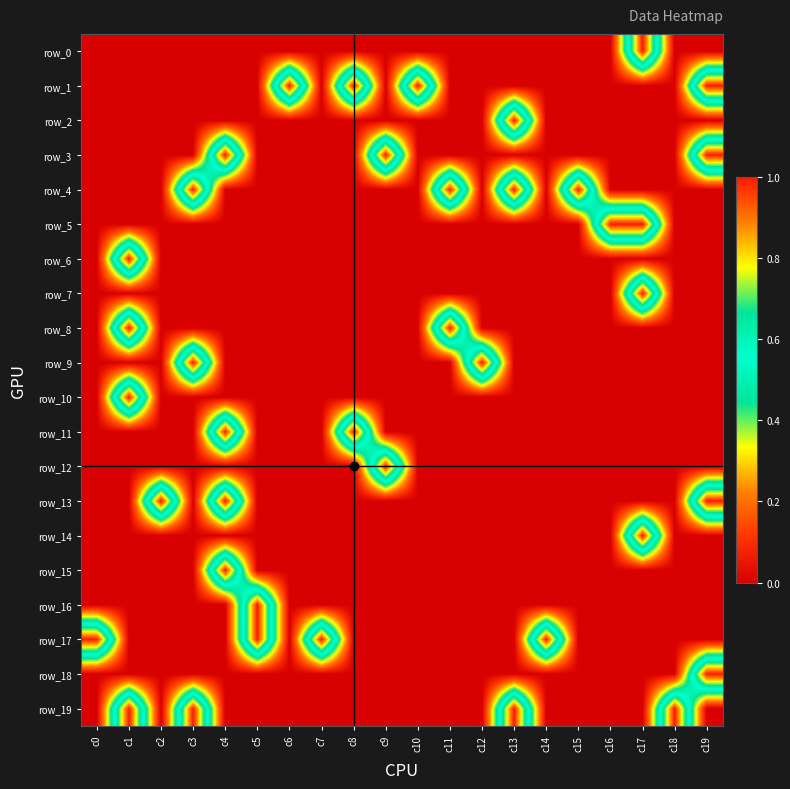

Reading right to left, what are all the values shown in this chart?

row_0: c19=0	c18=0	c17=1	c16=0	c15=0	c14=0	c13=0	c12=0	c11=0	c10=0	c9=0	c8=0	c7=0	c6=0	c5=0	c4=0	c3=0	c2=0	c1=0	c0=0
row_1: c19=1	c18=0	c17=0	c16=0	c15=0	c14=0	c13=0	c12=0	c11=0	c10=1	c9=0	c8=1	c7=0	c6=1	c5=0	c4=0	c3=0	c2=0	c1=0	c0=0
row_2: c19=0	c18=0	c17=0	c16=0	c15=0	c14=0	c13=1	c12=0	c11=0	c10=0	c9=0	c8=0	c7=0	c6=0	c5=0	c4=0	c3=0	c2=0	c1=0	c0=0
row_3: c19=1	c18=0	c17=0	c16=0	c15=0	c14=0	c13=0	c12=0	c11=0	c10=0	c9=1	c8=0	c7=0	c6=0	c5=0	c4=1	c3=0	c2=0	c1=0	c0=0
row_4: c19=0	c18=0	c17=0	c16=0	c15=1	c14=0	c13=1	c12=0	c11=1	c10=0	c9=0	c8=0	c7=0	c6=0	c5=0	c4=0	c3=1	c2=0	c1=0	c0=0
row_5: c19=0	c18=0	c17=1	c16=1	c15=0	c14=0	c13=0	c12=0	c11=0	c10=0	c9=0	c8=0	c7=0	c6=0	c5=0	c4=0	c3=0	c2=0	c1=0	c0=0
row_6: c19=0	c18=0	c17=0	c16=0	c15=0	c14=0	c13=0	c12=0	c11=0	c10=0	c9=0	c8=0	c7=0	c6=0	c5=0	c4=0	c3=0	c2=0	c1=1	c0=0
row_7: c19=0	c18=0	c17=1	c16=0	c15=0	c14=0	c13=0	c12=0	c11=0	c10=0	c9=0	c8=0	c7=0	c6=0	c5=0	c4=0	c3=0	c2=0	c1=0	c0=0
row_8: c19=0	c18=0	c17=0	c16=0	c15=0	c14=0	c13=0	c12=0	c11=1	c10=0	c9=0	c8=0	c7=0	c6=0	c5=0	c4=0	c3=0	c2=0	c1=1	c0=0
row_9: c19=0	c18=0	c17=0	c16=0	c15=0	c14=0	c13=0	c12=1	c11=0	c10=0	c9=0	c8=0	c7=0	c6=0	c5=0	c4=0	c3=1	c2=0	c1=0	c0=0
row_10: c19=0	c18=0	c17=0	c16=0	c15=0	c14=0	c13=0	c12=0	c11=0	c10=0	c9=0	c8=0	c7=0	c6=0	c5=0	c4=0	c3=0	c2=0	c1=1	c0=0
row_11: c19=0	c18=0	c17=0	c16=0	c15=0	c14=0	c13=0	c12=0	c11=0	c10=0	c9=0	c8=1	c7=0	c6=0	c5=0	c4=1	c3=0	c2=0	c1=0	c0=0
row_12: c19=0	c18=0	c17=0	c16=0	c15=0	c14=0	c13=0	c12=0	c11=0	c10=0	c9=1	c8=0	c7=0	c6=0	c5=0	c4=0	c3=0	c2=0	c1=0	c0=0
row_13: c19=1	c18=0	c17=0	c16=0	c15=0	c14=0	c13=0	c12=0	c11=0	c10=0	c9=0	c8=0	c7=0	c6=0	c5=0	c4=1	c3=0	c2=1	c1=0	c0=0
row_14: c19=0	c18=0	c17=1	c16=0	c15=0	c14=0	c13=0	c12=0	c11=0	c10=0	c9=0	c8=0	c7=0	c6=0	c5=0	c4=0	c3=0	c2=0	c1=0	c0=0
row_15: c19=0	c18=0	c17=0	c16=0	c15=0	c14=0	c13=0	c12=0	c11=0	c10=0	c9=0	c8=0	c7=0	c6=0	c5=0	c4=1	c3=0	c2=0	c1=0	c0=0
row_16: c19=0	c18=0	c17=0	c16=0	c15=0	c14=0	c13=0	c12=0	c11=0	c10=0	c9=0	c8=0	c7=0	c6=0	c5=1	c4=0	c3=0	c2=0	c1=0	c0=0
row_17: c19=0	c18=0	c17=0	c16=0	c15=0	c14=1	c13=0	c12=0	c11=0	c10=0	c9=0	c8=0	c7=1	c6=0	c5=1	c4=0	c3=0	c2=0	c1=0	c0=1
row_18: c19=1	c18=0	c17=0	c16=0	c15=0	c14=0	c13=0	c12=0	c11=0	c10=0	c9=0	c8=0	c7=0	c6=0	c5=0	c4=0	c3=0	c2=0	c1=0	c0=0
row_19: c19=0	c18=1	c17=0	c16=0	c15=0	c14=0	c13=1	c12=0	c11=0	c10=0	c9=0	c8=0	c7=0	c6=0	c5=0	c4=0	c3=1	c2=0	c1=1	c0=0